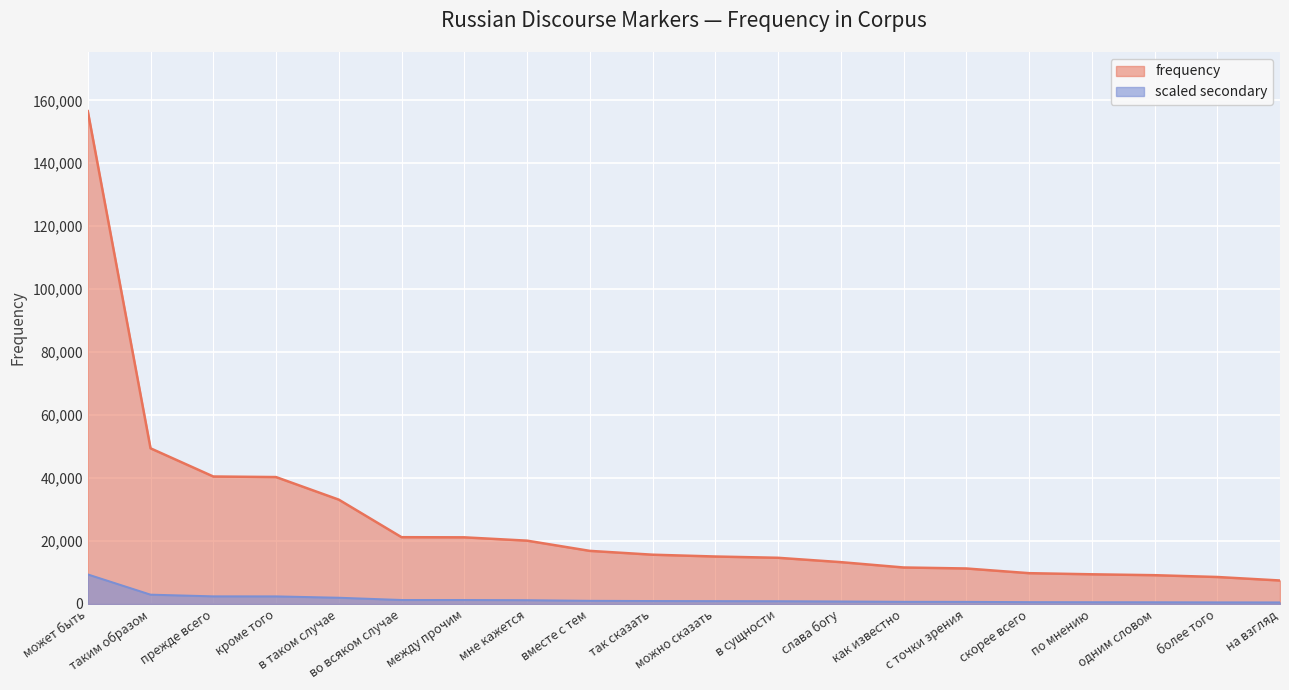

Reading left to right, transcribe all the data shown in this chart.

156562	49449	40499	40317	33143	21217	21170	20115	16870	15654	15079	14671	13292	11592	11277	9785	9428	9145	8571	7460